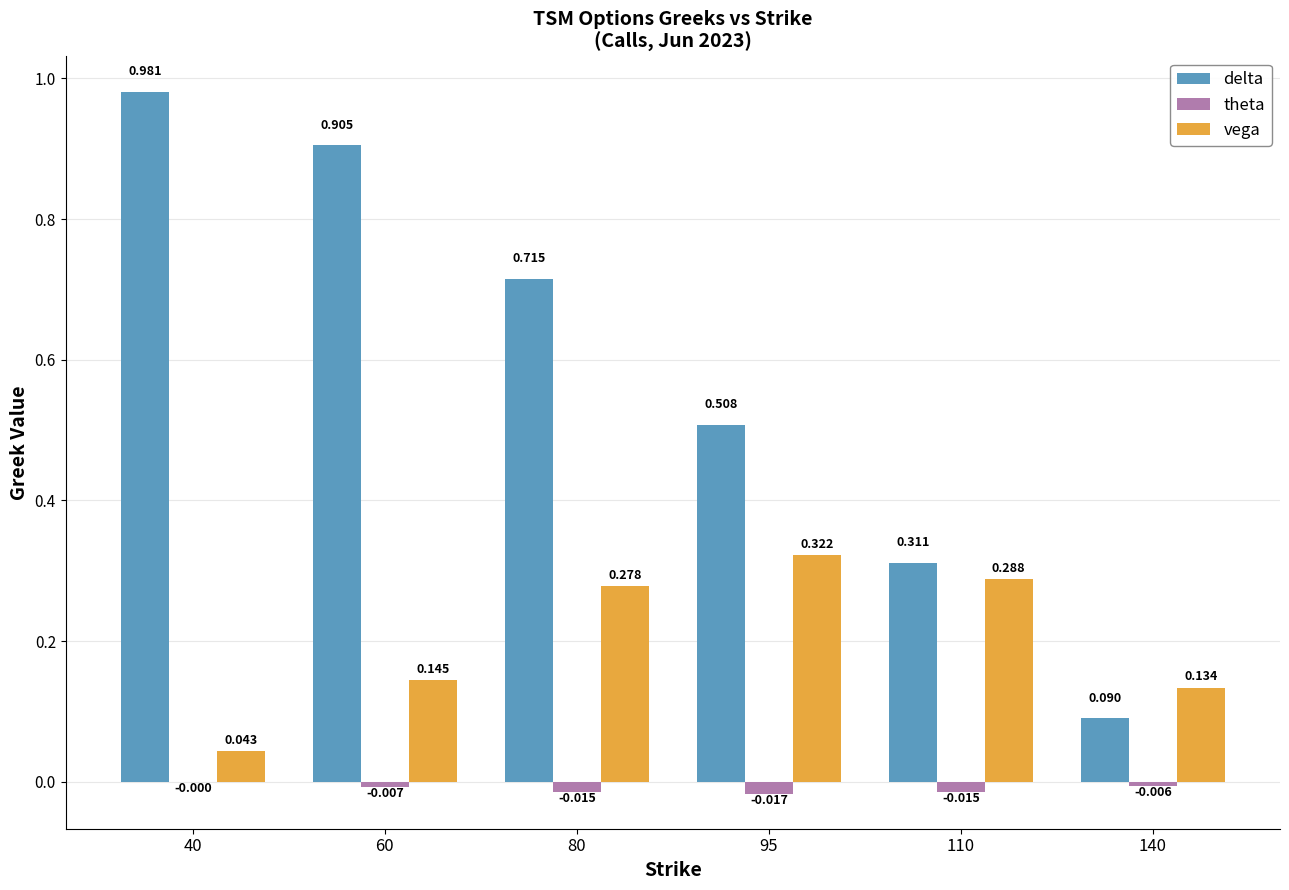

Is the value of delta at 60 greater than the value of theta at 95?

Yes